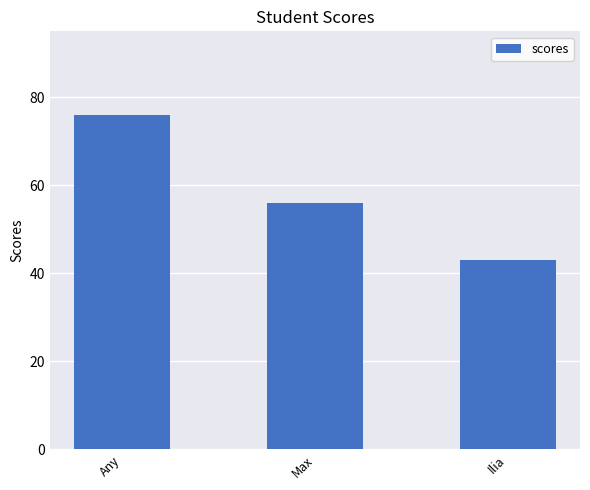

What is the value of the 3rd bar from the left?

43